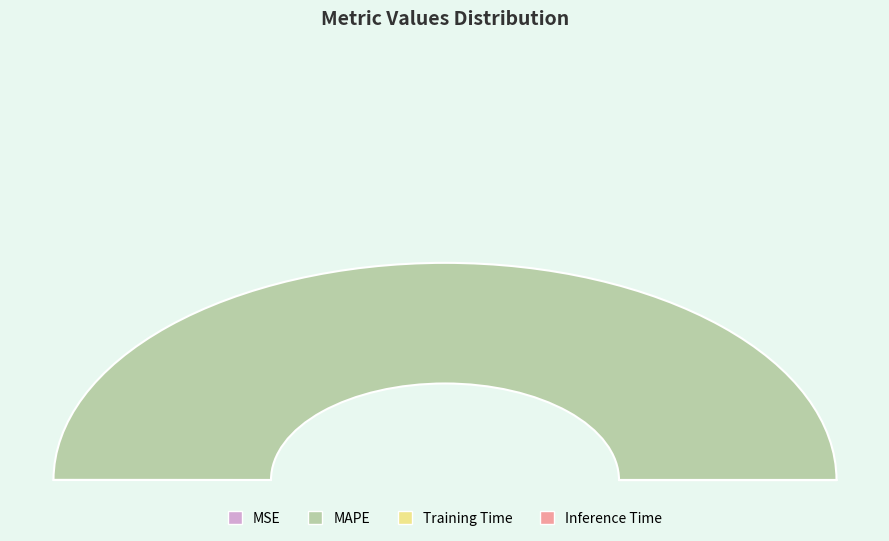

What is the majority slice?

MAPE